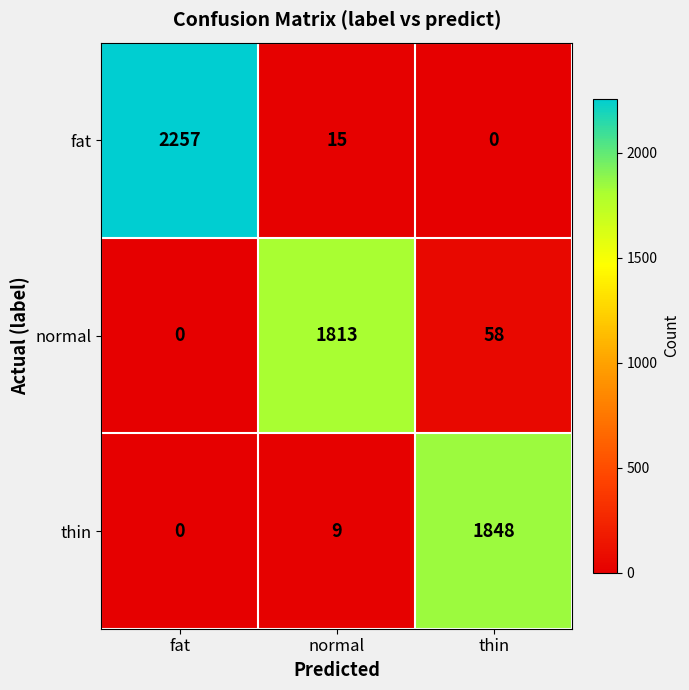

True or false: normal has a value of 365 at normal.

False